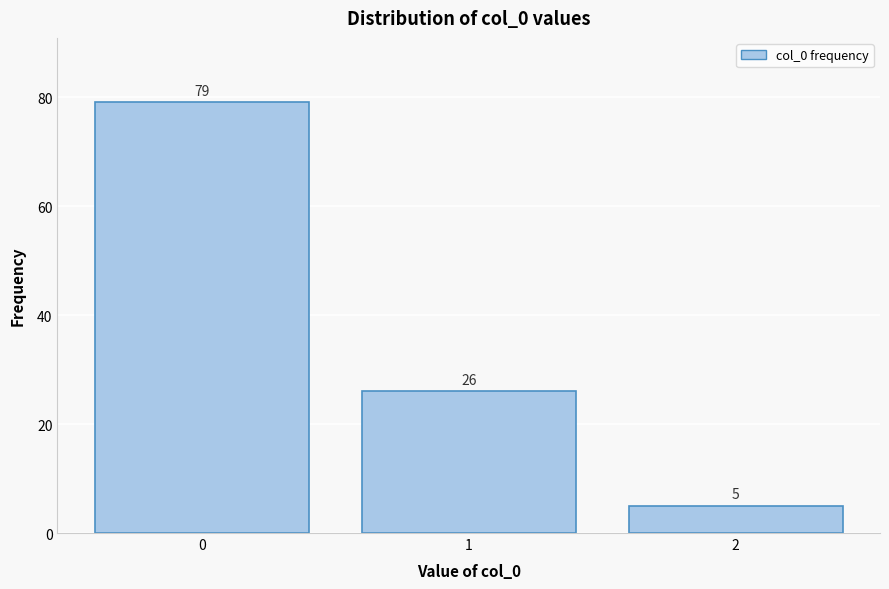

Reading left to right, transcribe this chart: for each bar, give the range it covers on the x-axis and its height.

-0.5 to 0.5: 79
0.5 to 1.5: 26
1.5 to 2.5: 5